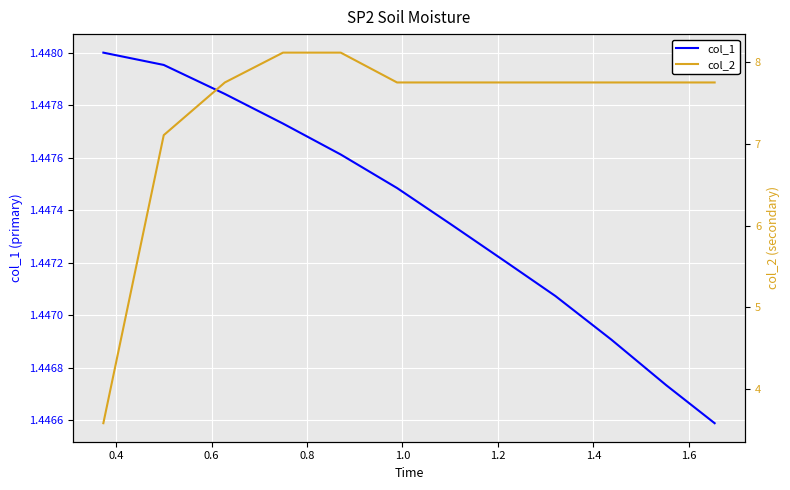

What is the average value of the col_1 series?

1.4